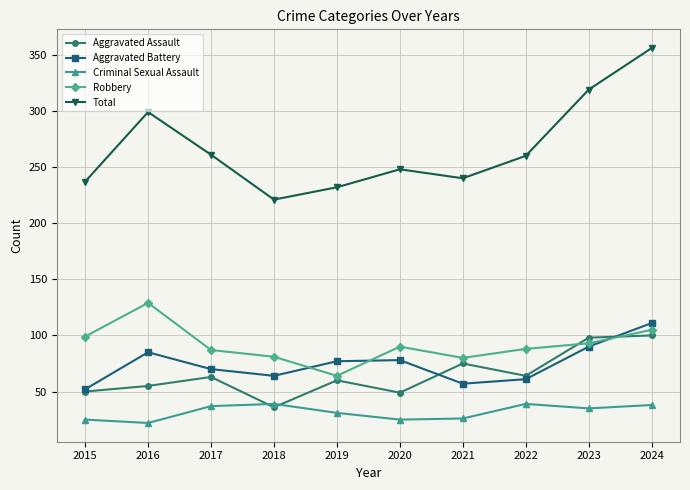

True or false: Criminal Sexual Assault has more than 0 points higher than both neighbors.

True